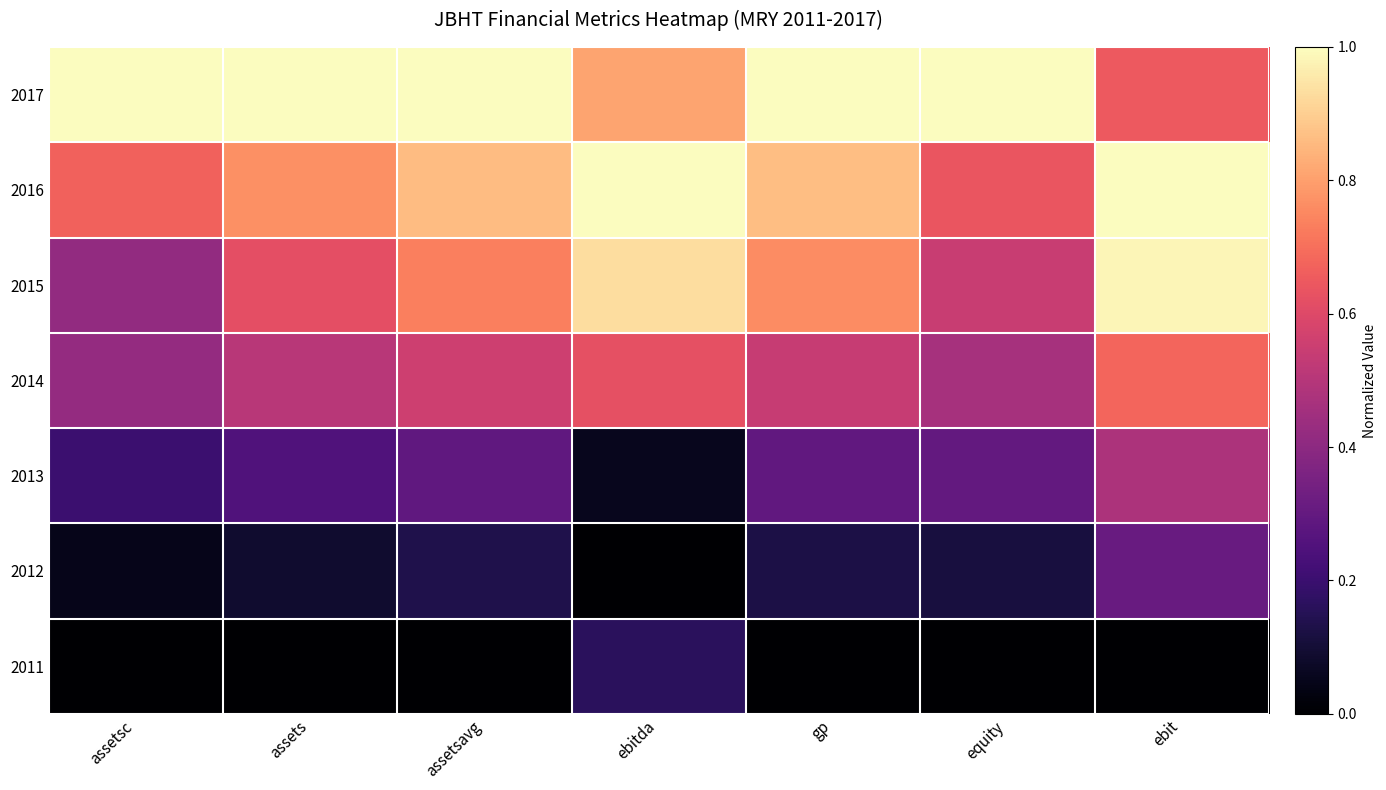

How many distinct data groups are displayed?

7